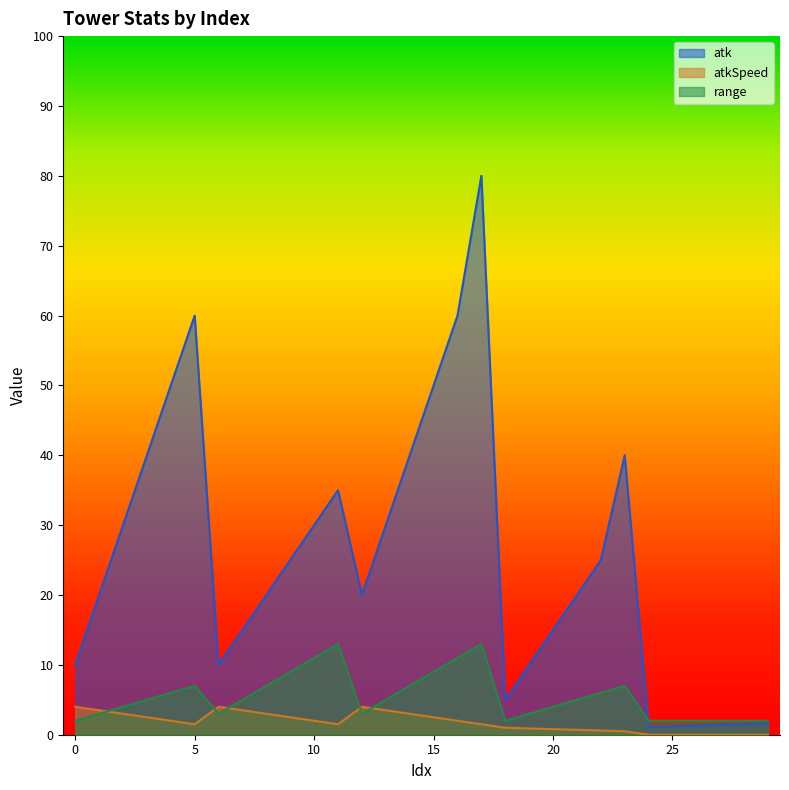

At which category does atkSpeed reach its first local valley?

5